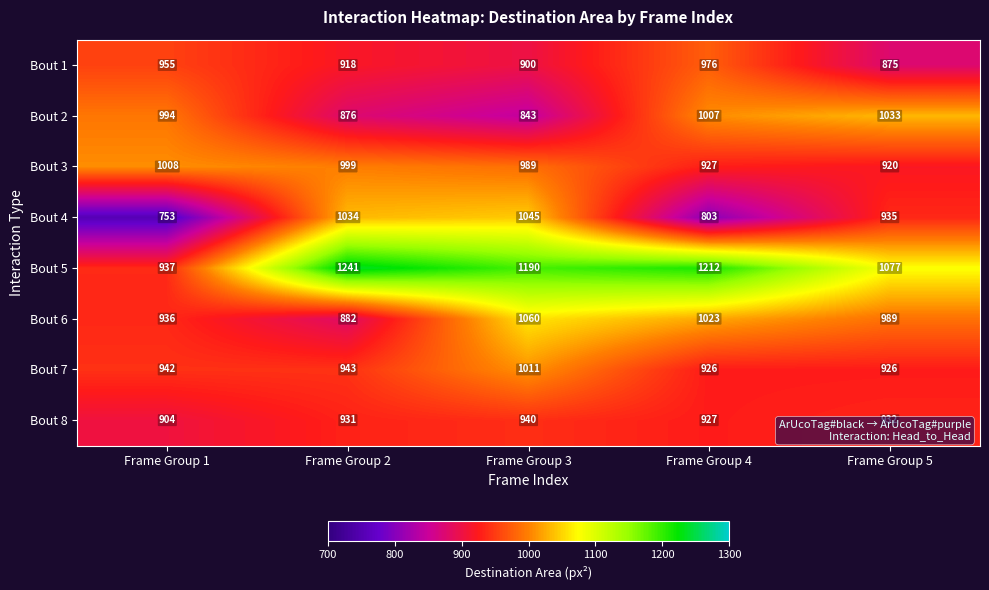

At which label is Bout 3 closest to 964?

Frame Group 3